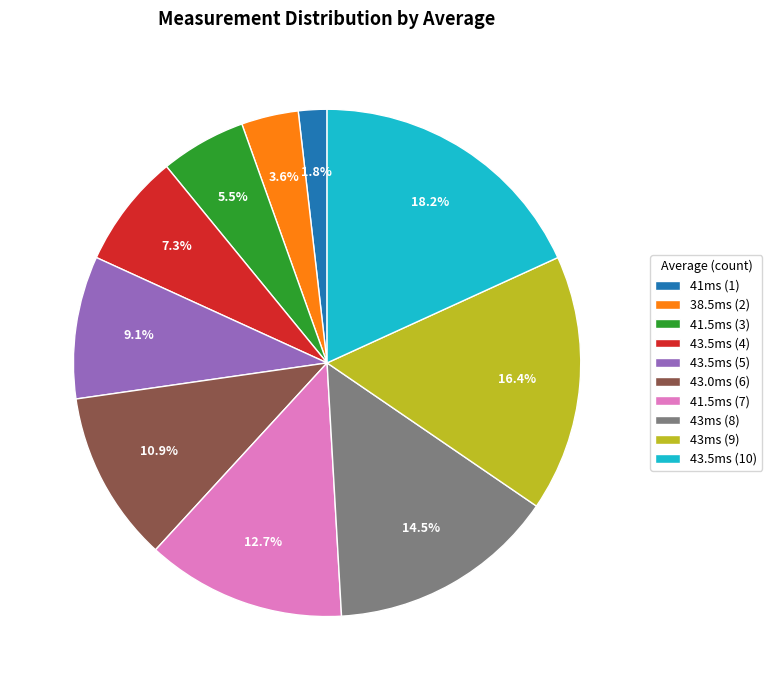

Which category has the smallest portion of the pie?

41ms (1)